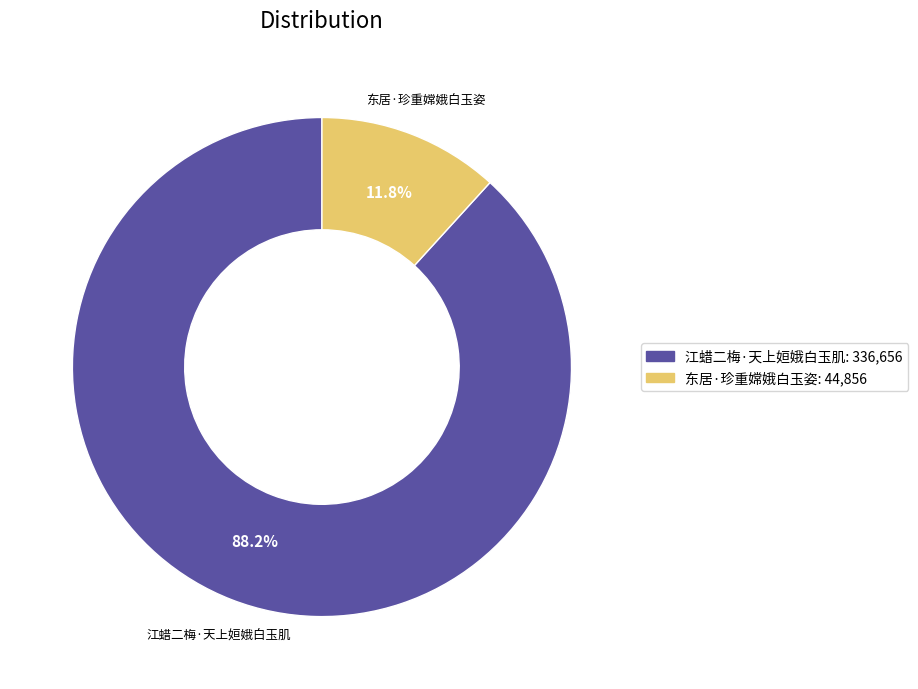

How many slices are in this pie chart?

2